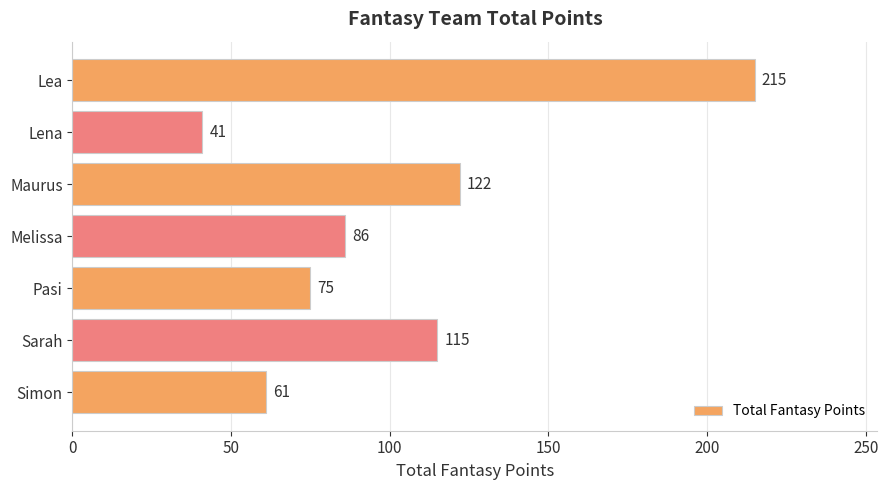

Is it true that the value at Simon is 61?

True